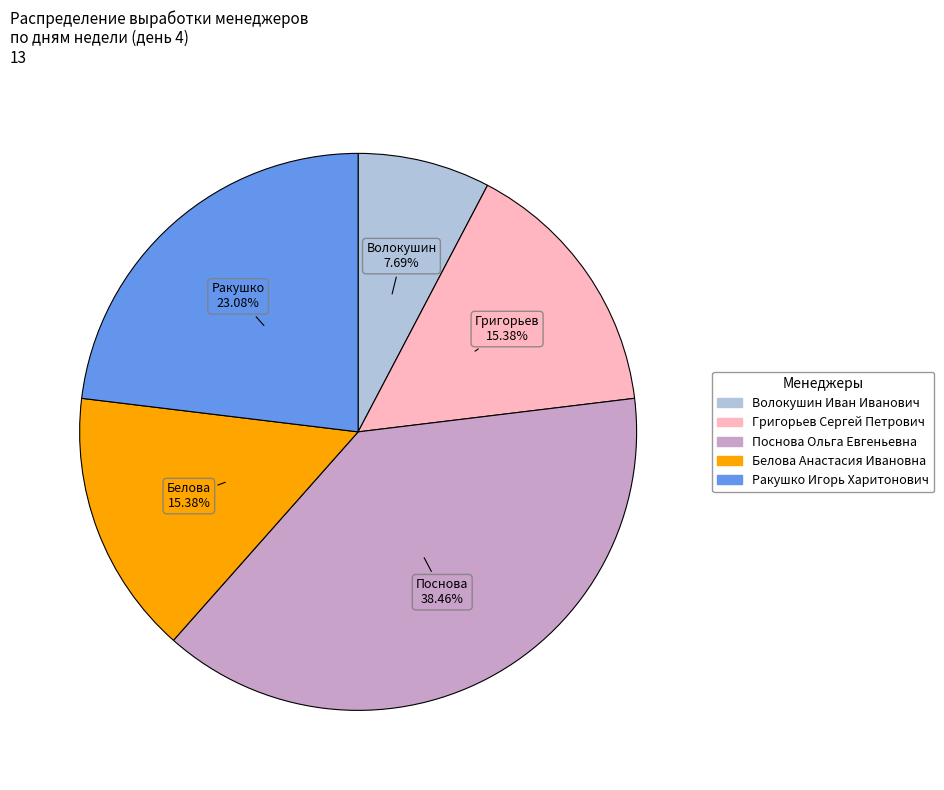

What is the smallest slice in the pie chart?

Волокушин Иван Иванович